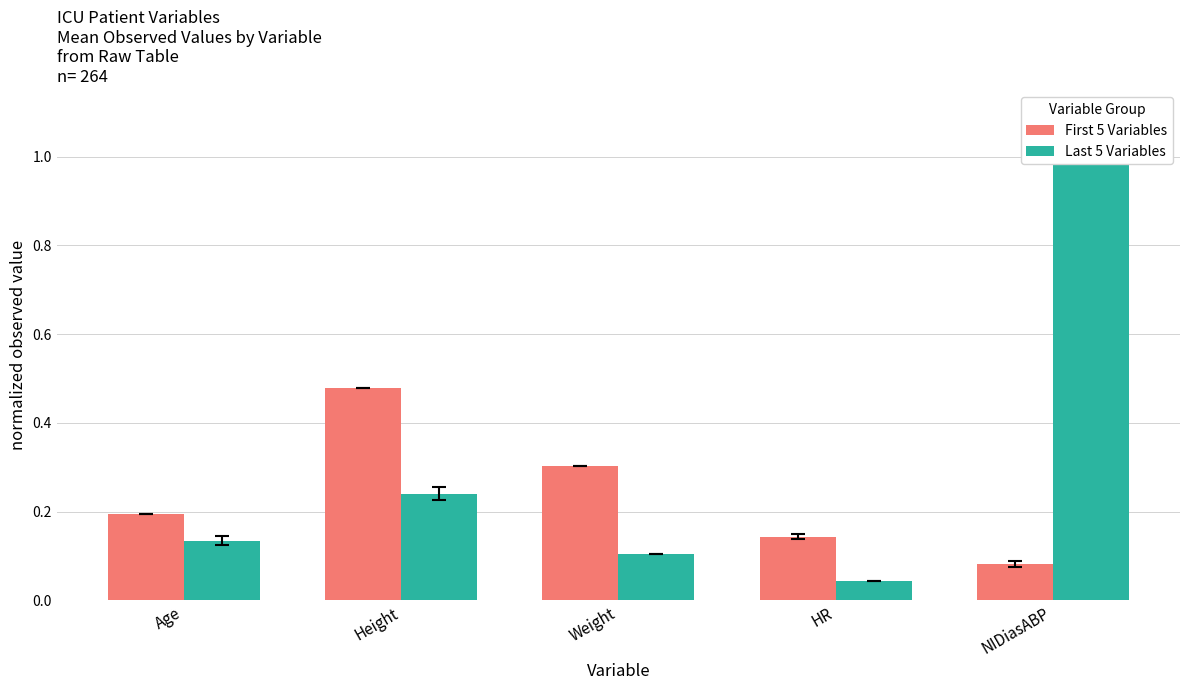

What is the difference between the highest and lowest values at Weight?

0.2